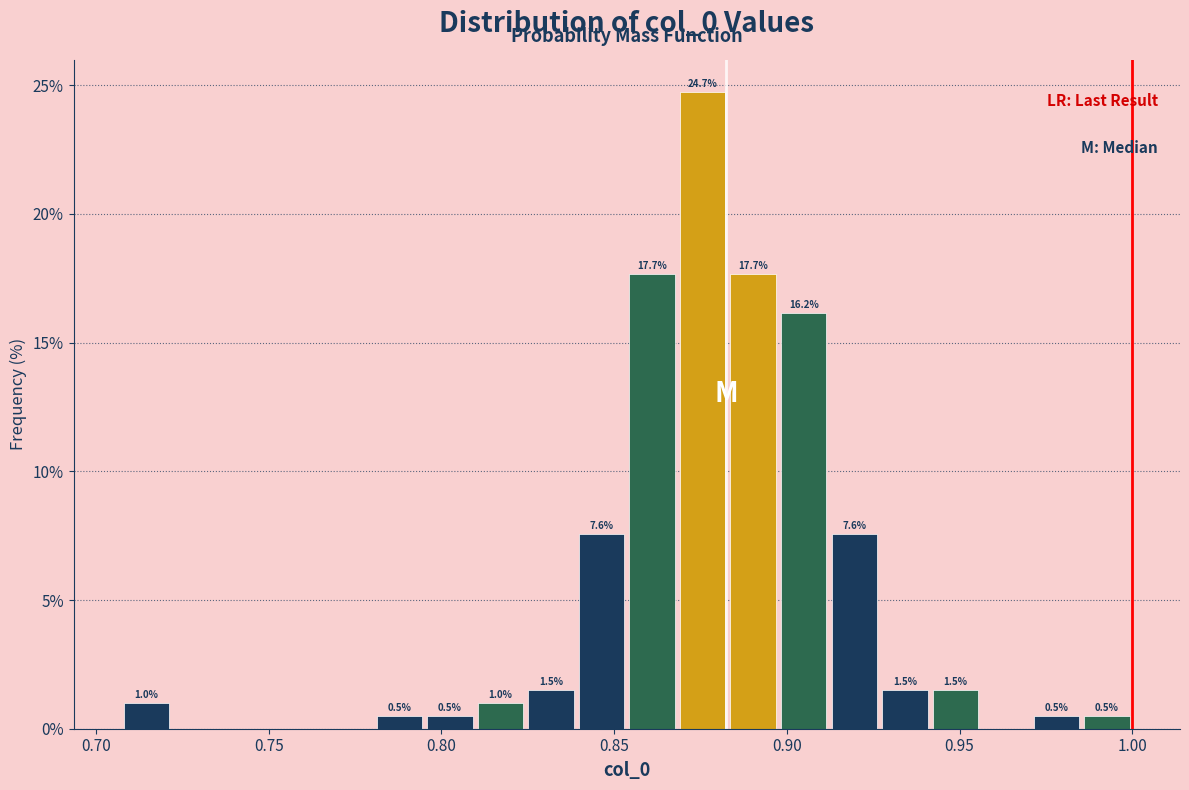

Around what value on the x-axis is the tallest bar? Give the approximate position of its centre, as read against the axis.

0.875